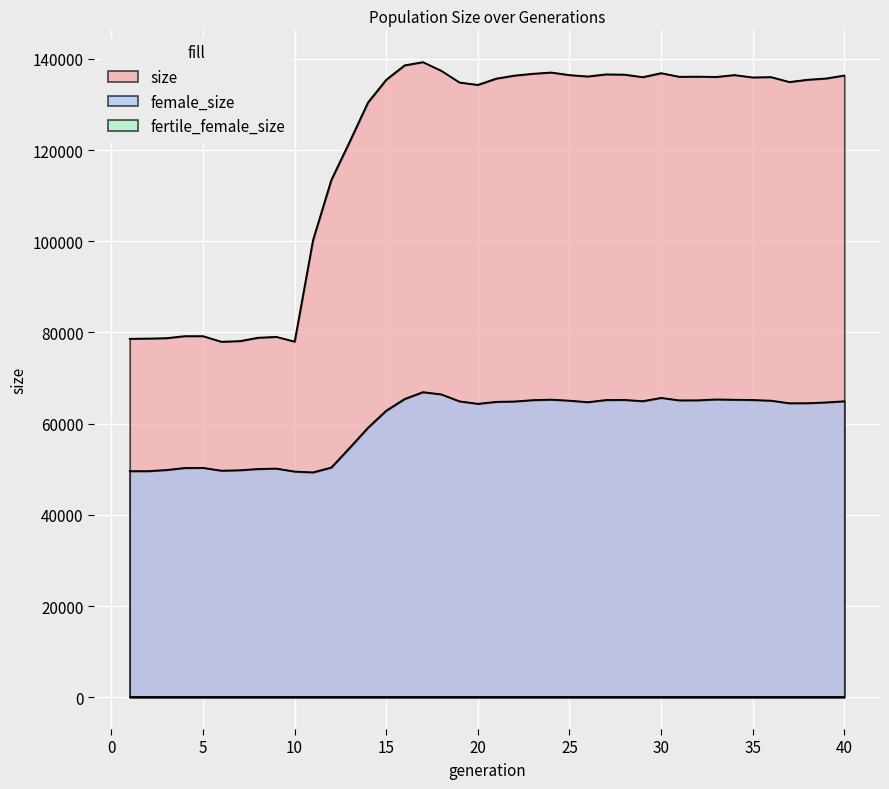

What is the difference between the second highest and second lowest values in the size series?

60581